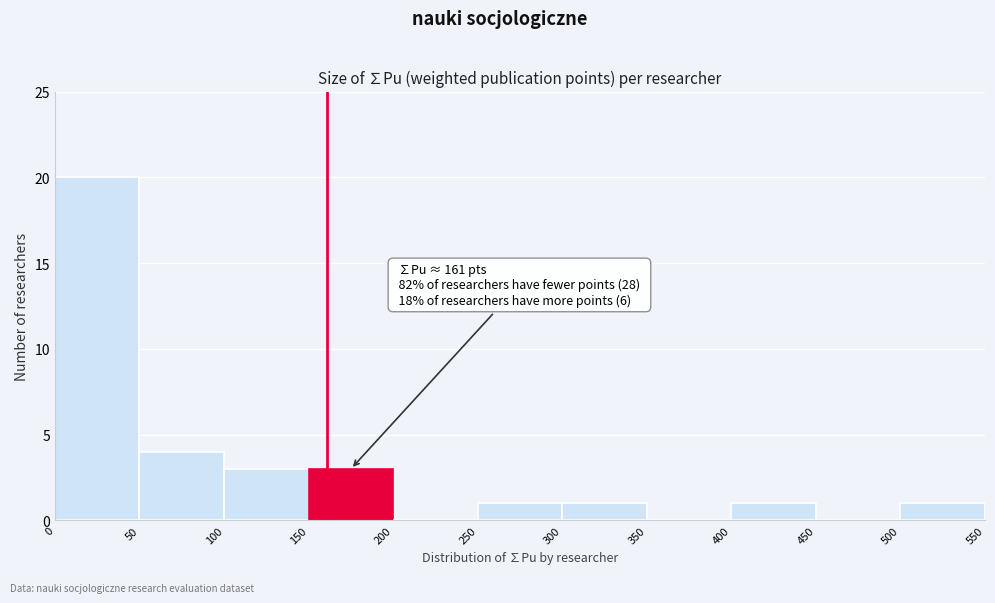

Which range on the x-axis has the tallest bar?

0 to 50